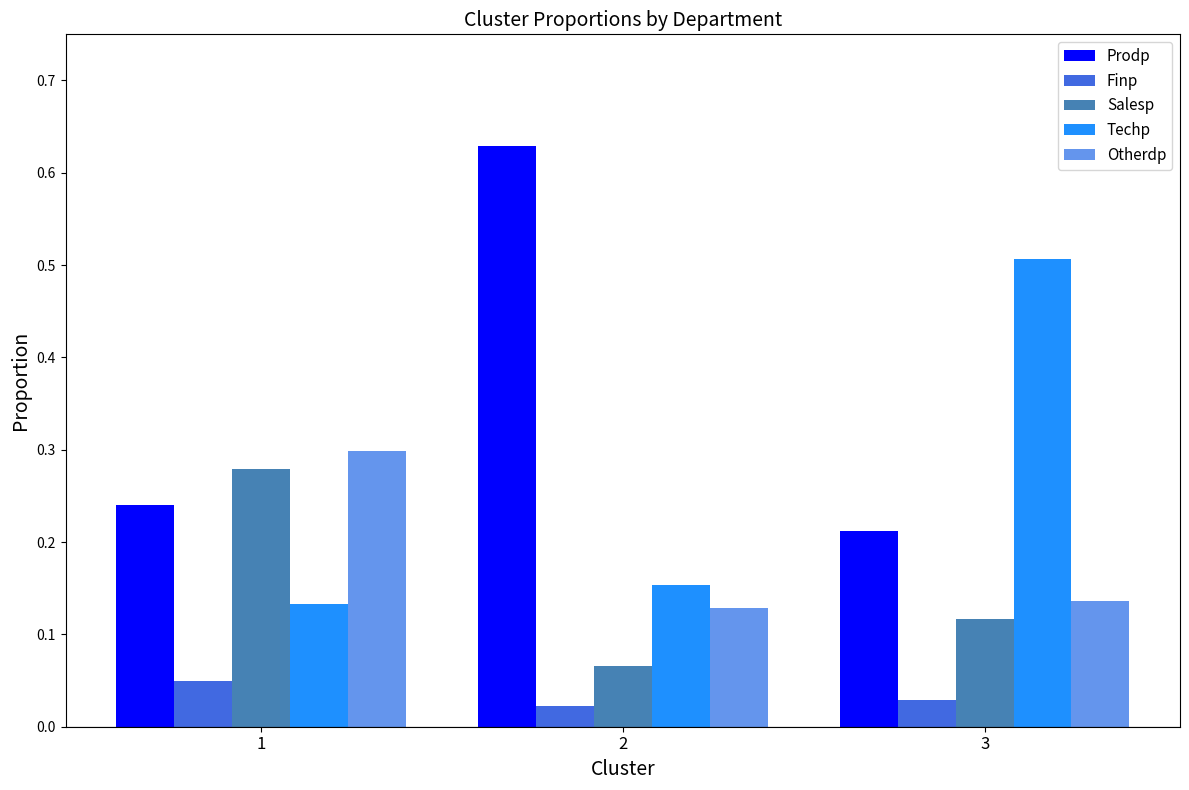

The Salesp series shows 0.3 at 1. True or false?

True